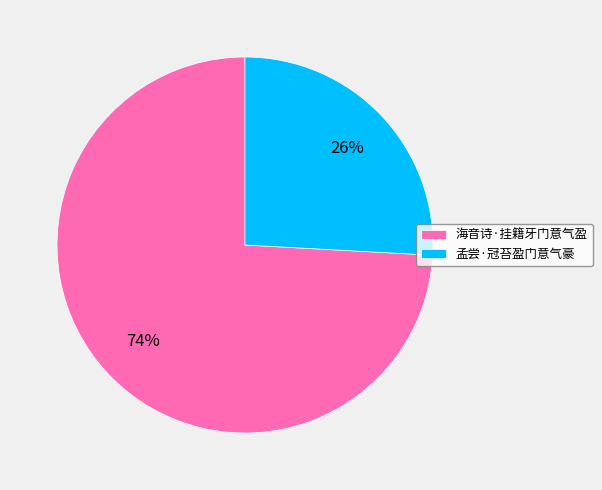

Rank the categories by value from highest to lowest.

海音诗·挂籍牙门意气盈, 孟尝·冠苔盈门意气豪